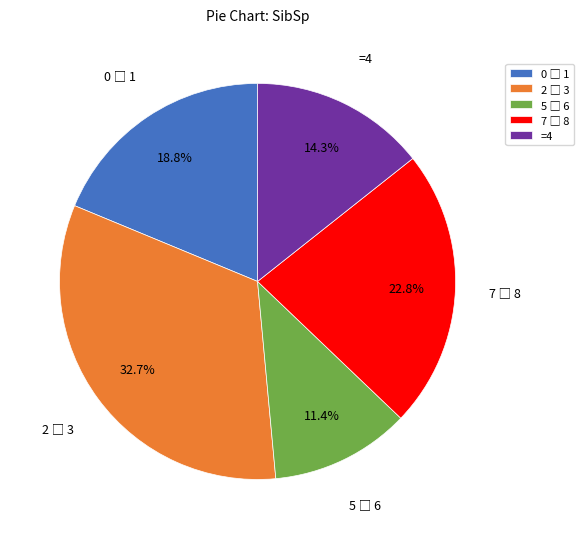

Is there a majority slice in this chart?

No